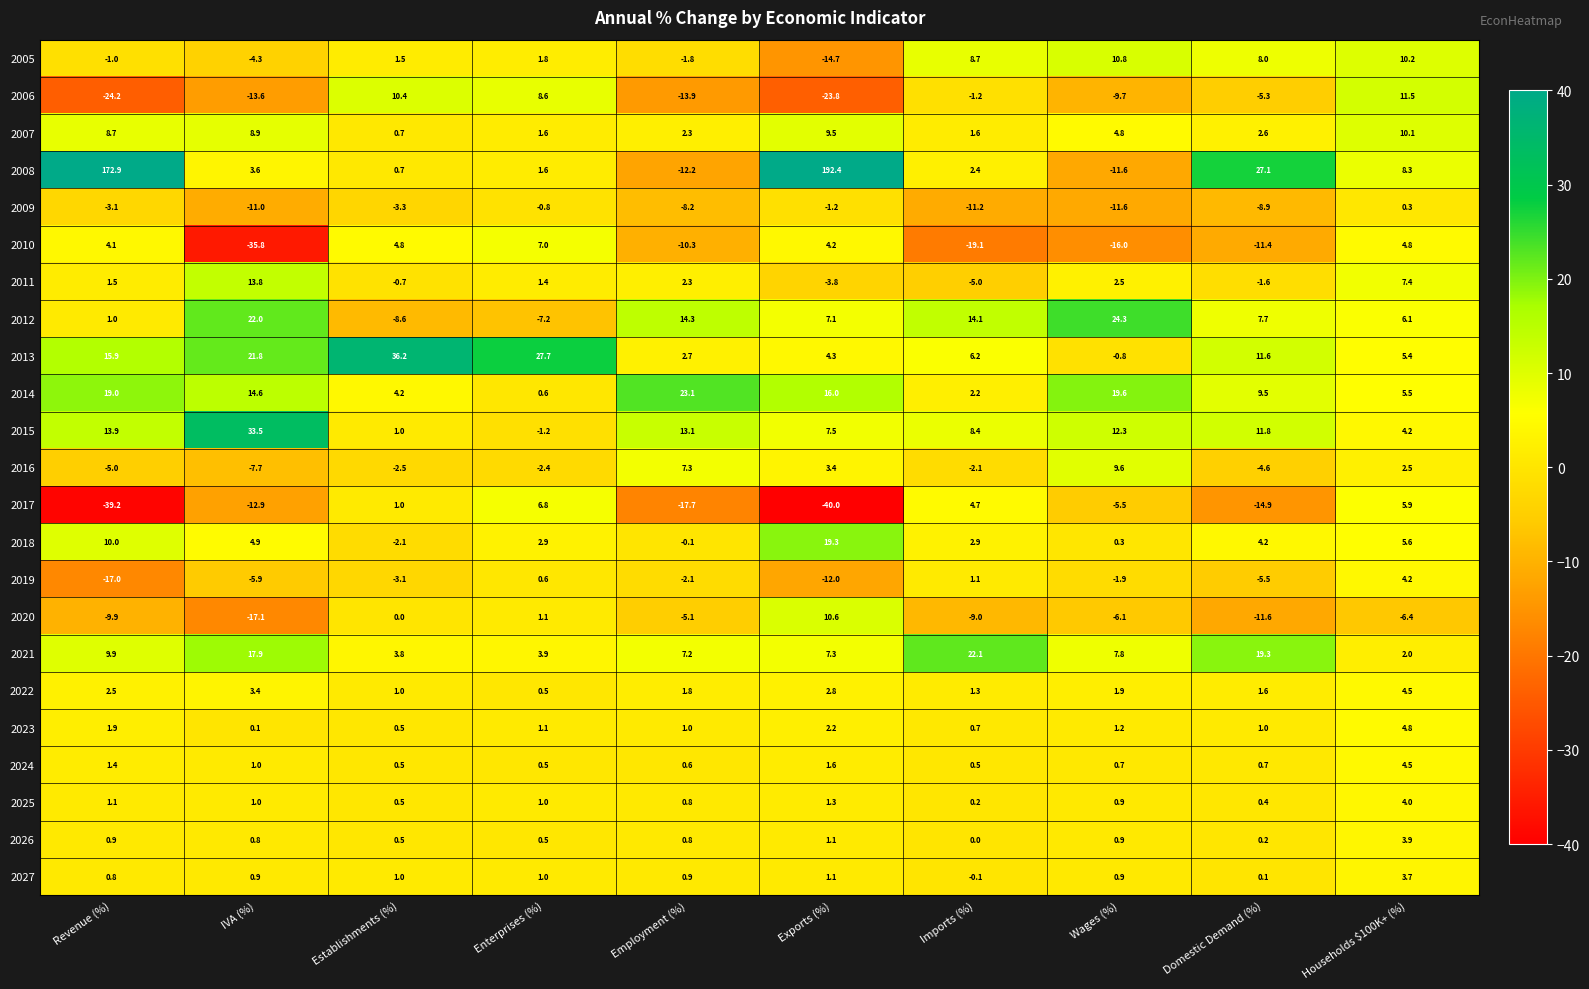

What is the approximate value of 2021 at Imports (%)?

22.1